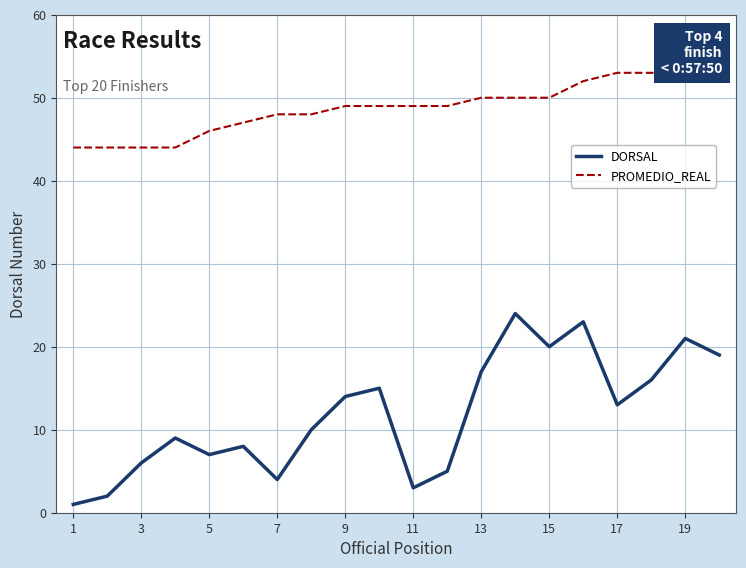

The value of DORSAL at 5 is 4. True or false?

False